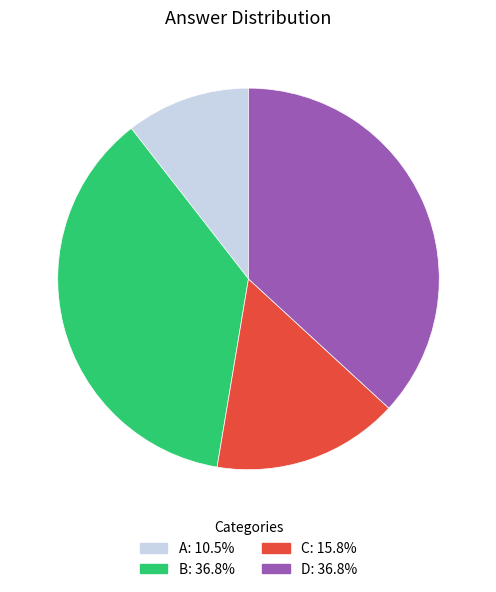

The D slice represents 37% of the pie. True or false?

True